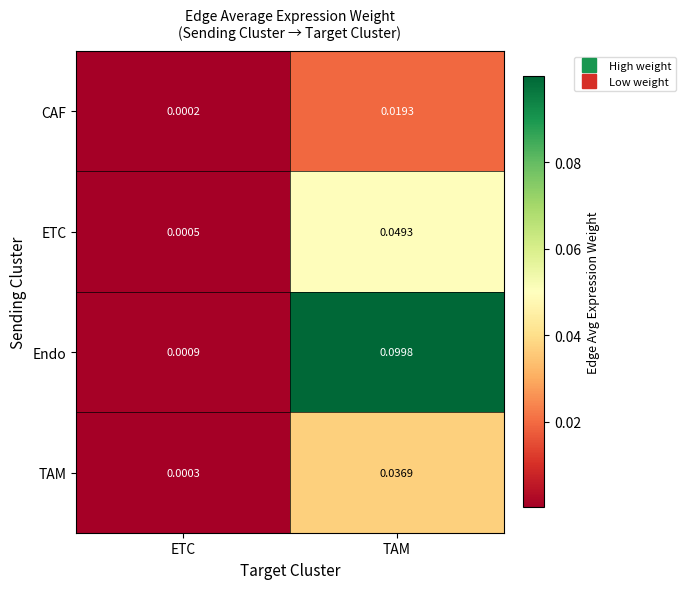

How many series are shown in this chart?

4